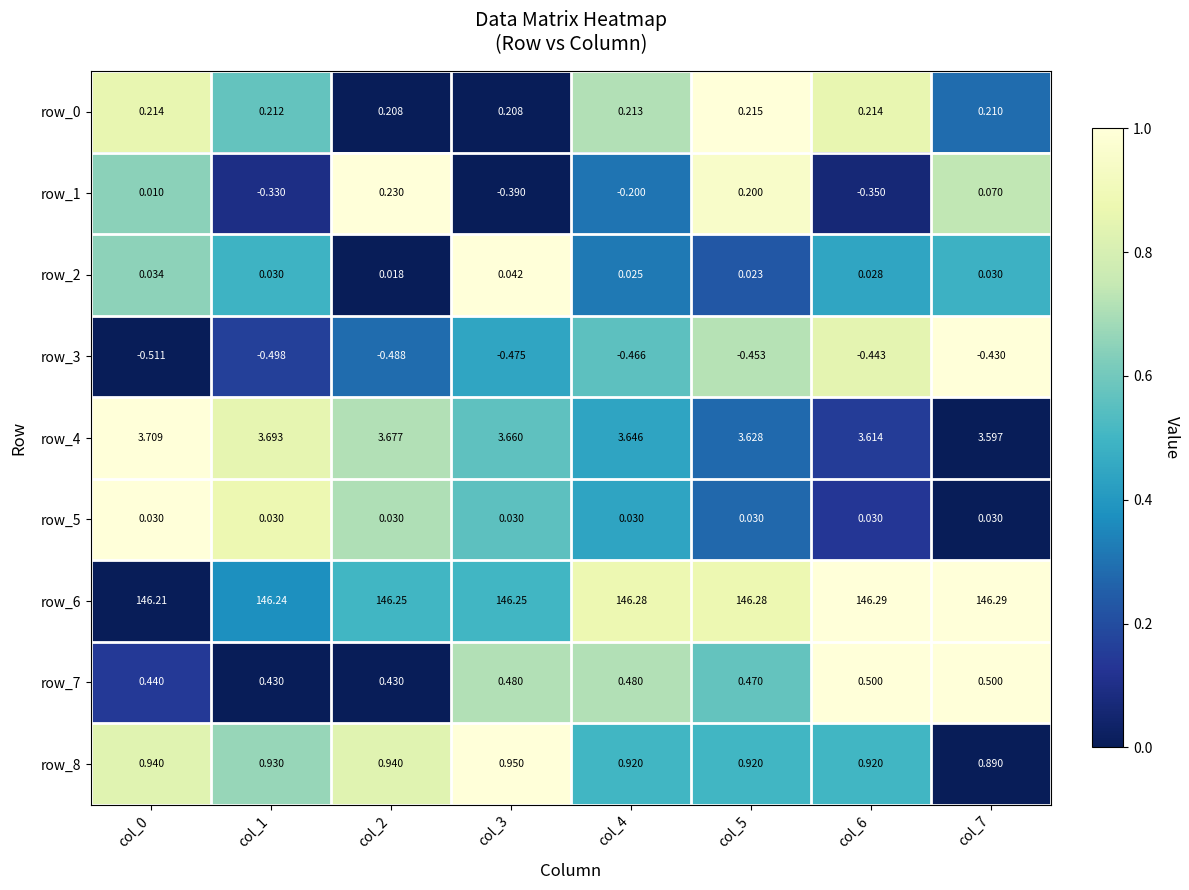

At which label is row_2 closest to 0?

col_2